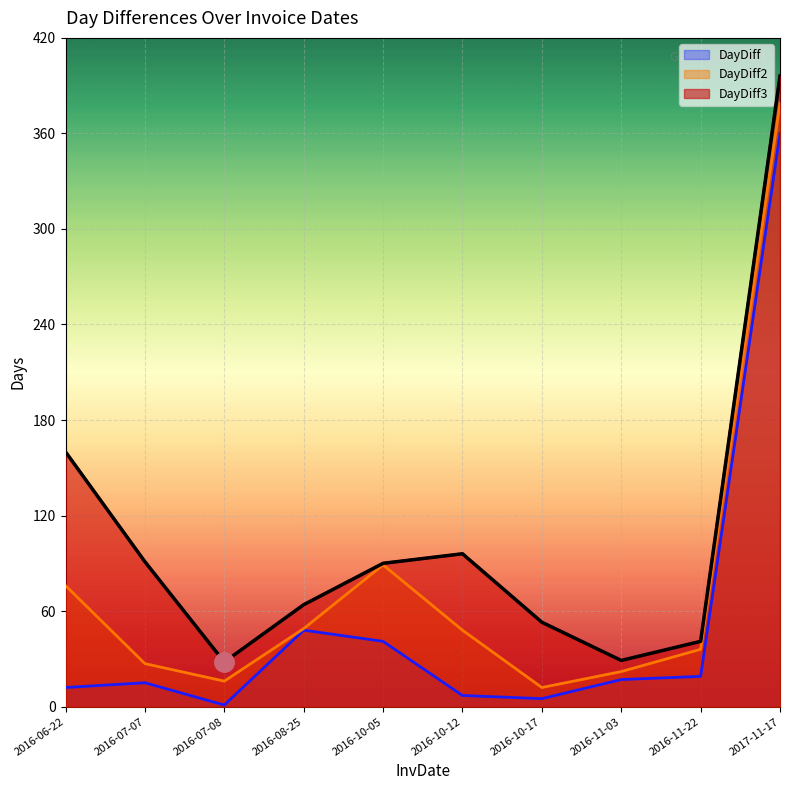

How many lines are shown in the chart?

3